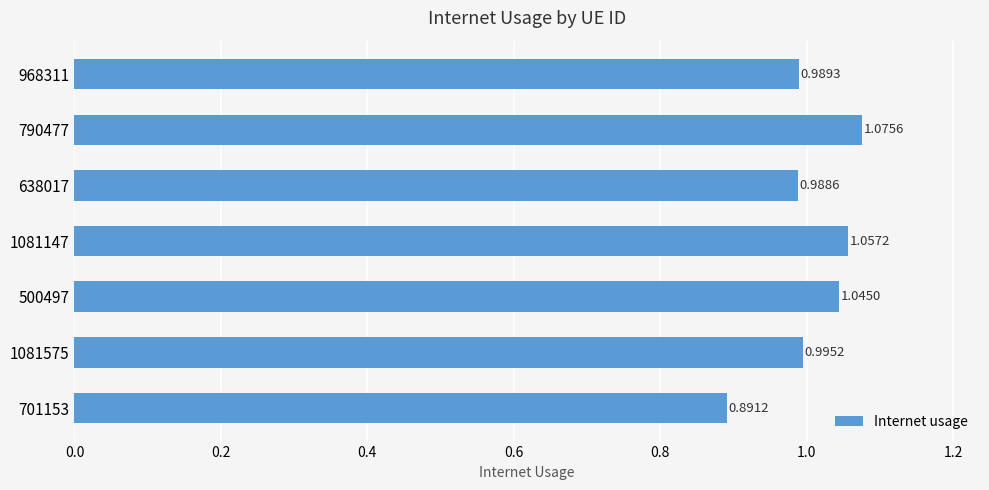

What is the difference between the maximum and minimum values?

0.2